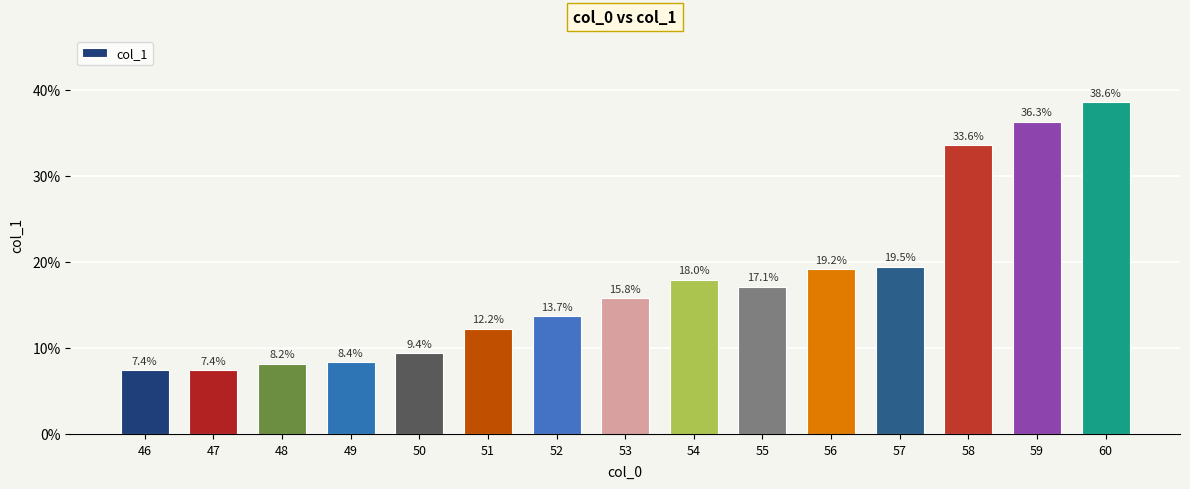

Which has a higher value, 51 or 48?

51